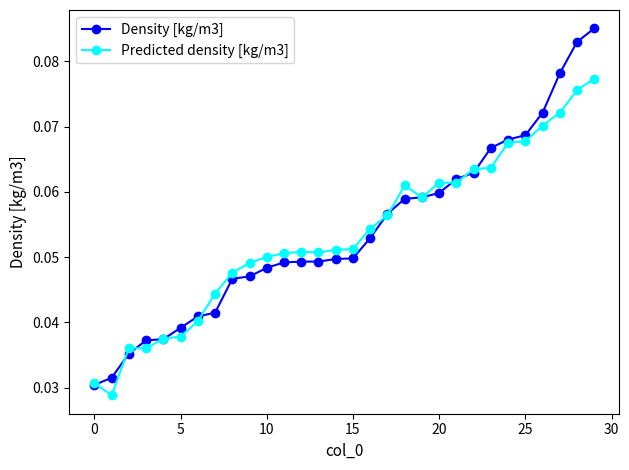

How many Density [kg/m3] values are between 0 and 1?

30